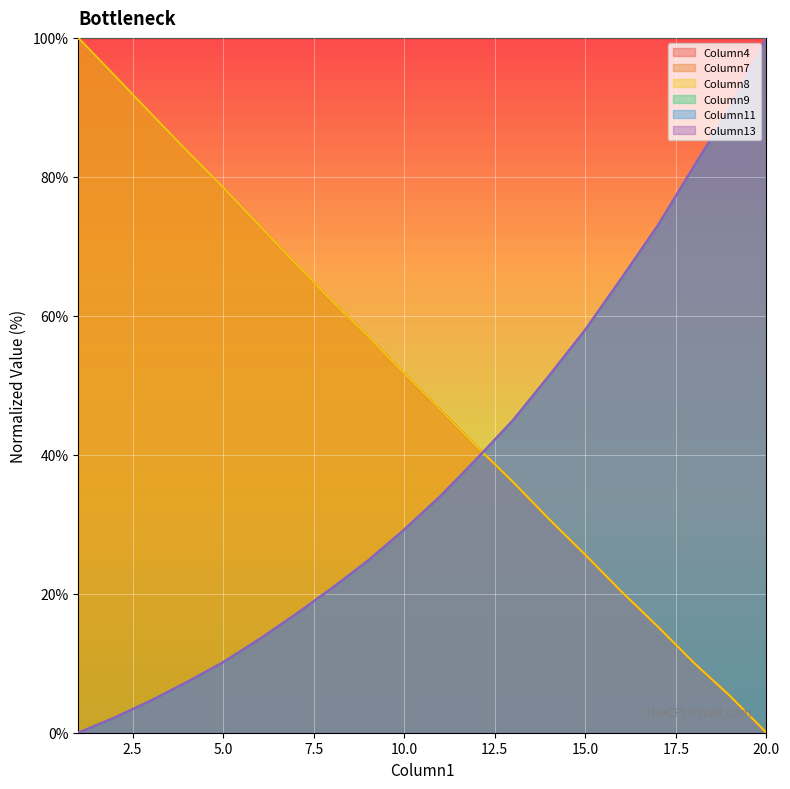

Is it true that Column9 equals 7.3 at 4?

True